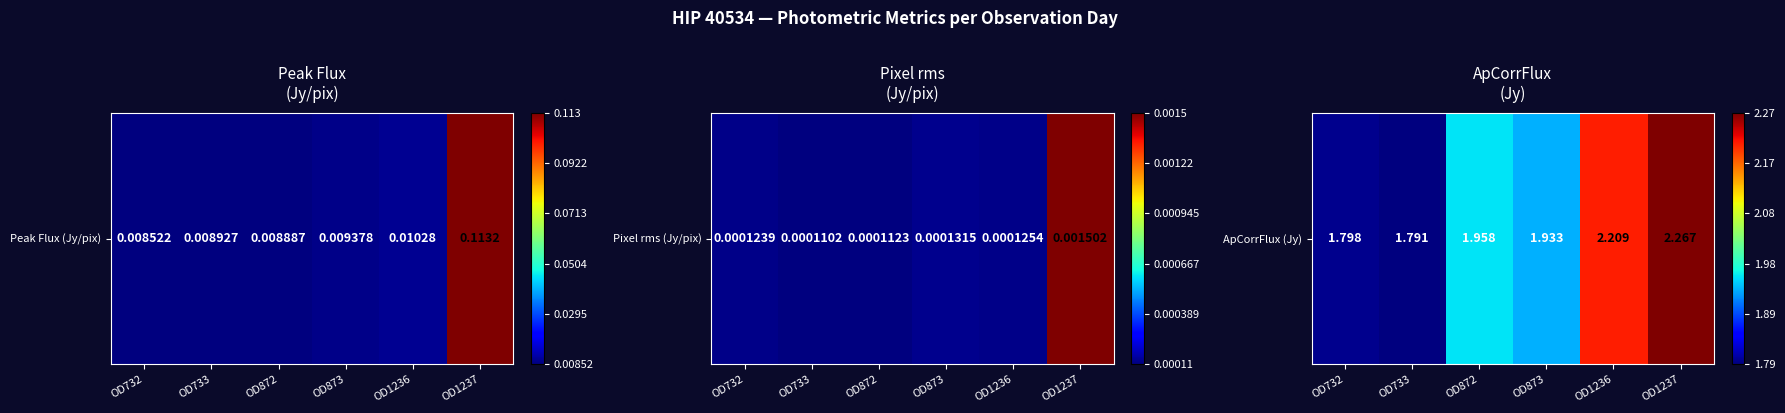

True or false: the data shows 0.6 at OD872.

False